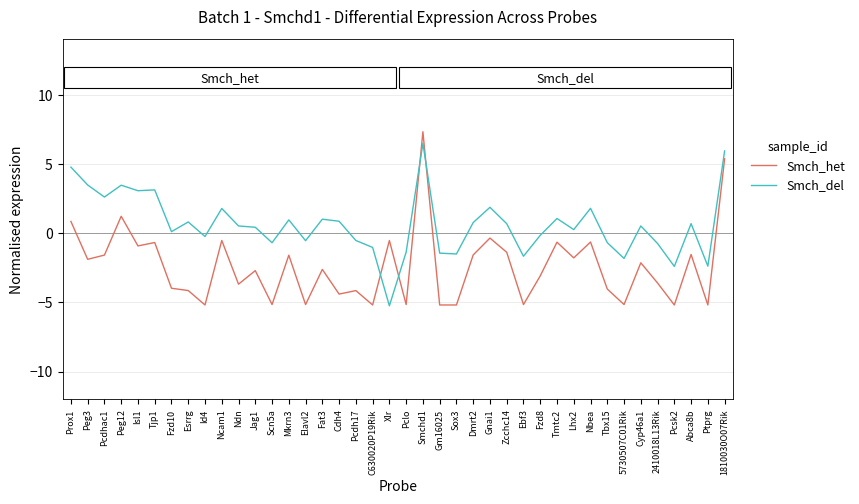

The value of Smch_del at Prox1 is 1.0. True or false?

False